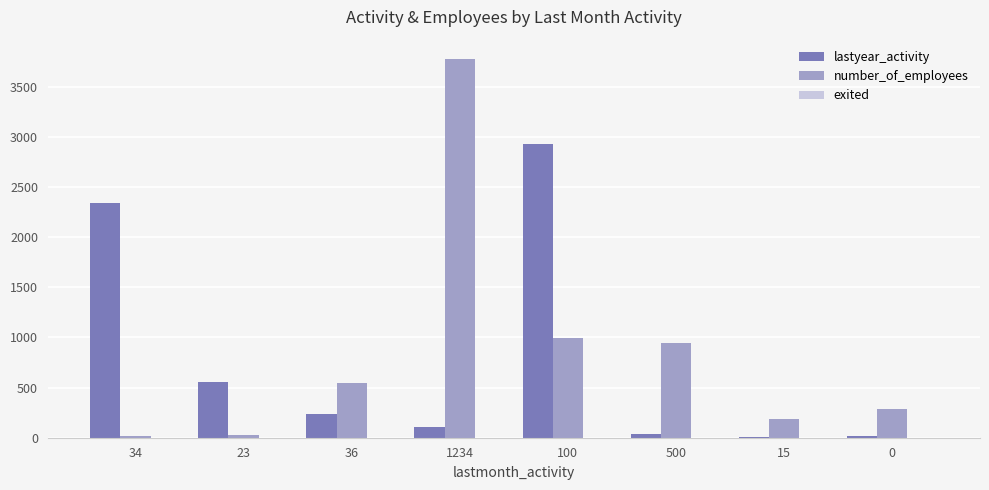

The value of number_of_employees at 500 is 231. True or false?

False